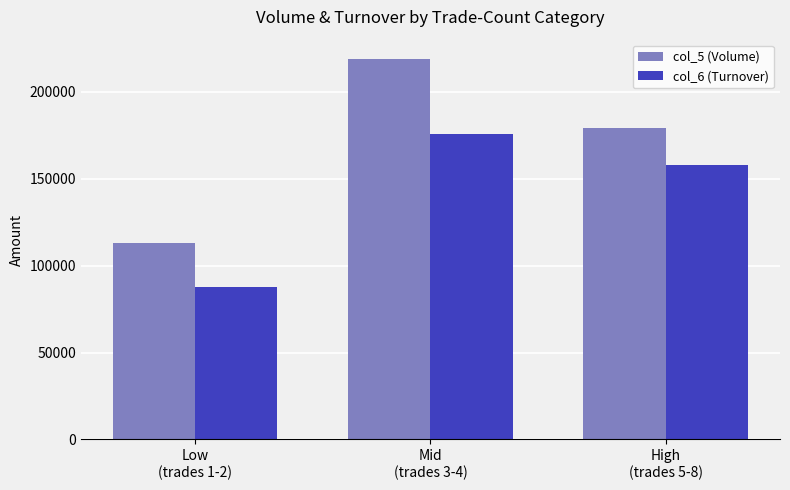

Read the col_5 (Volume) value at Low
(trades 1-2), to the nearest 50.

112900